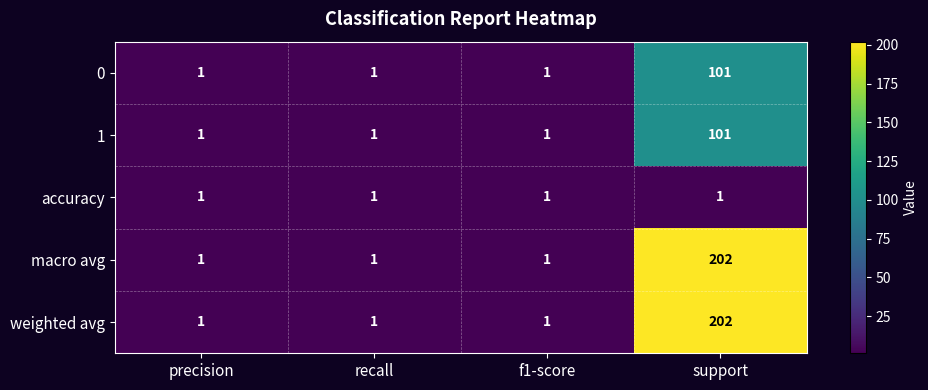

The value of accuracy at recall is 1. True or false?

True